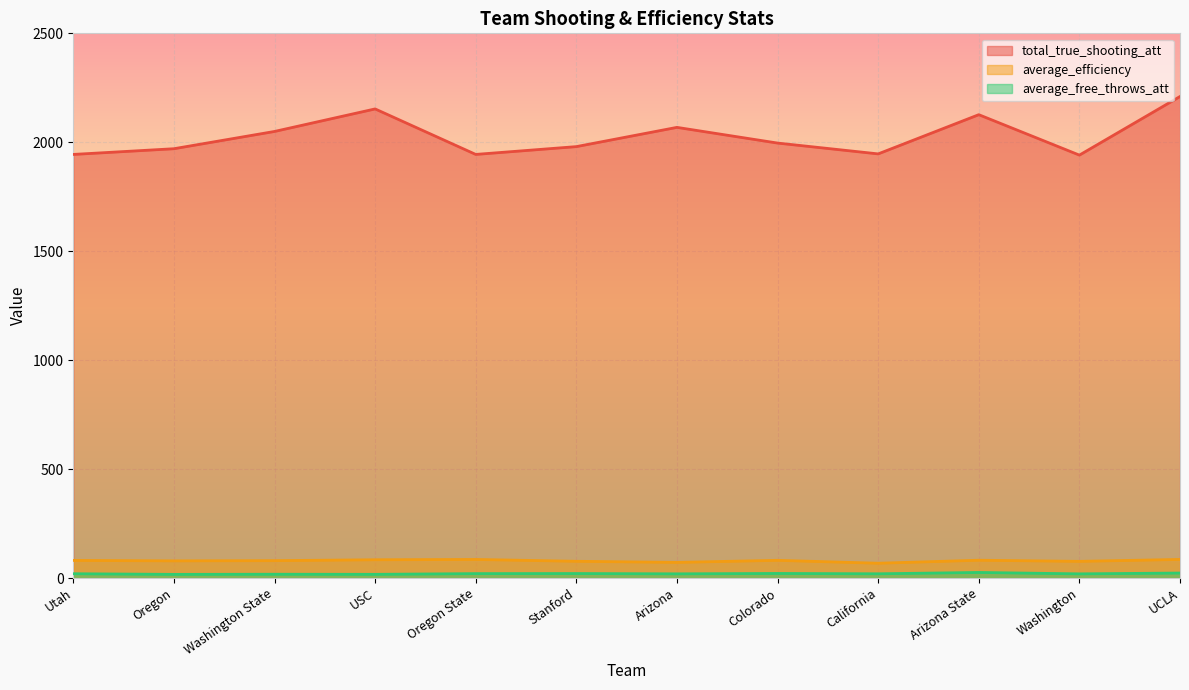

What is the approximate value of total_true_shooting_att at Stanford?

1980.1